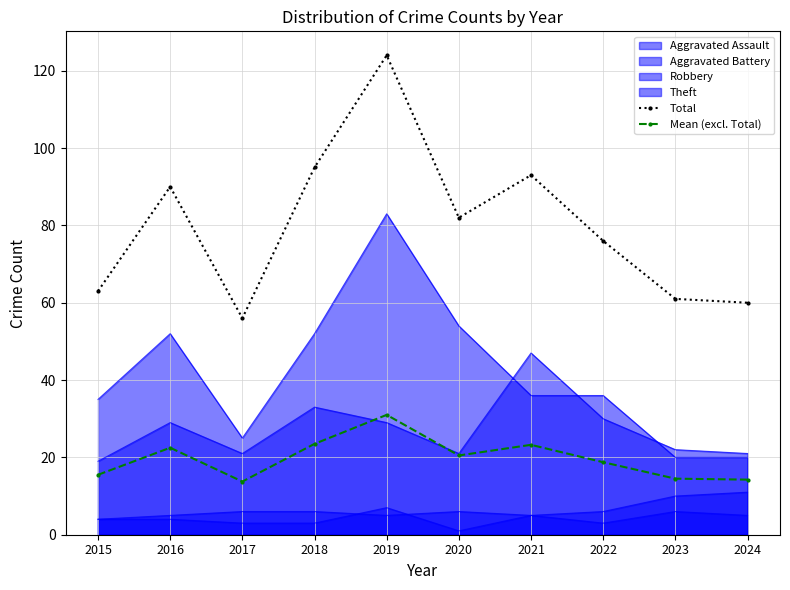

True or false: Mean (excl. Total) has a value of 19.1 at 2017.

False